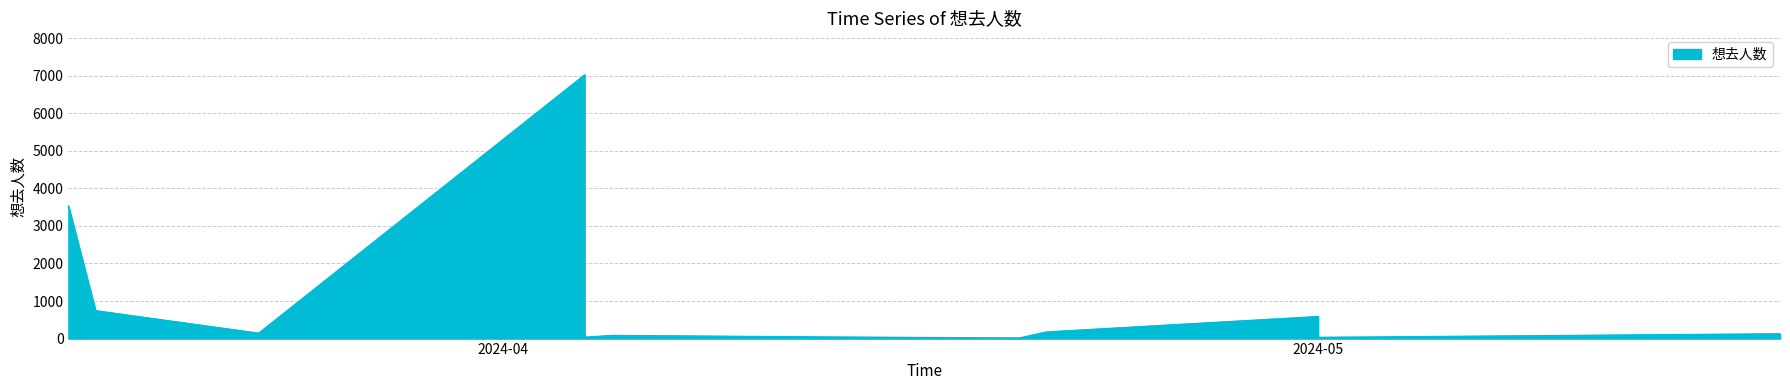

How many data points are above 131?

8